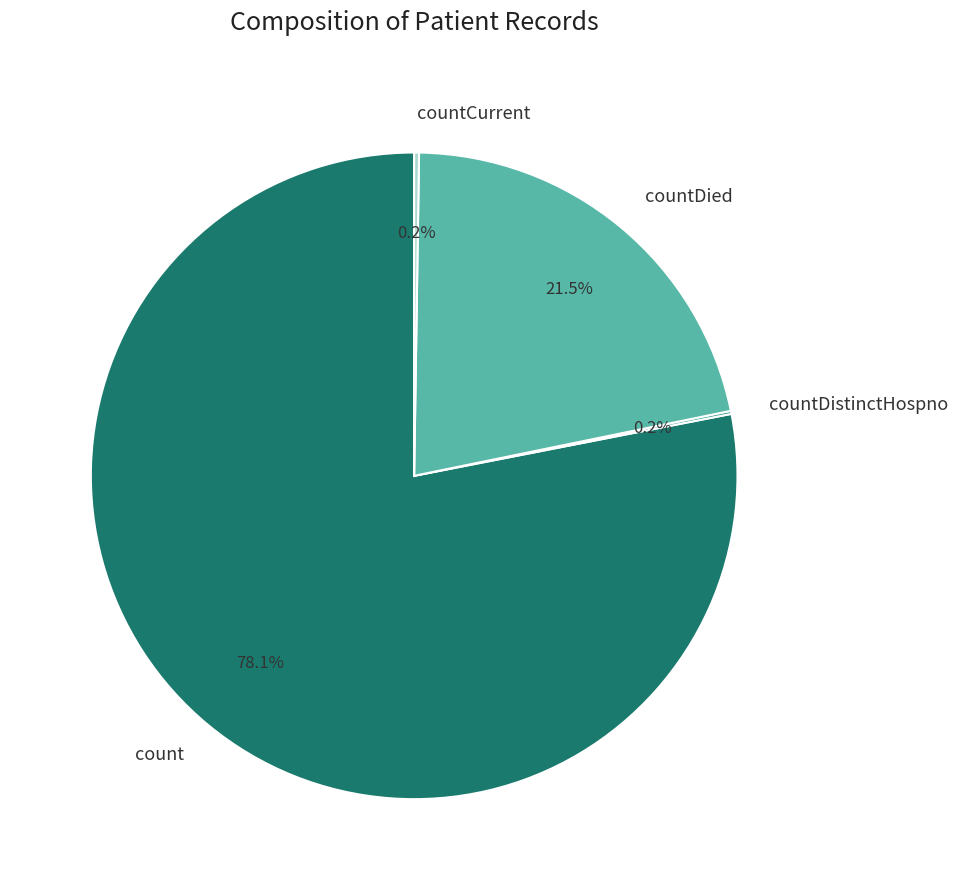

Which category has the biggest portion of the pie?

count